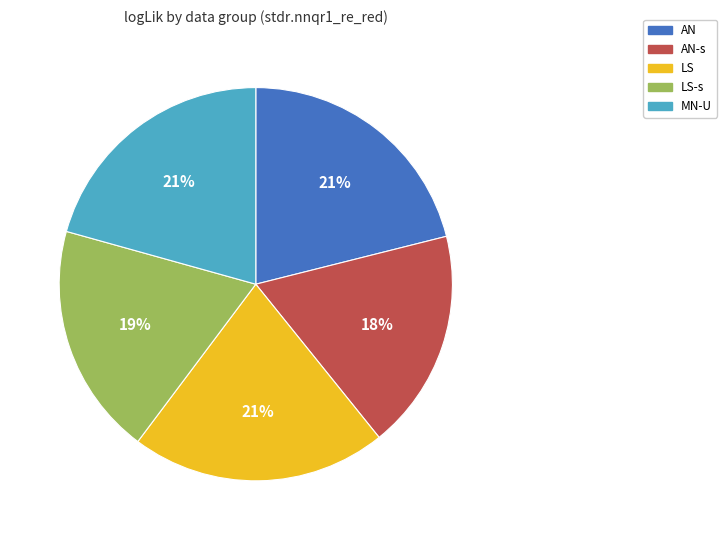

How many segments does this pie chart have?

5